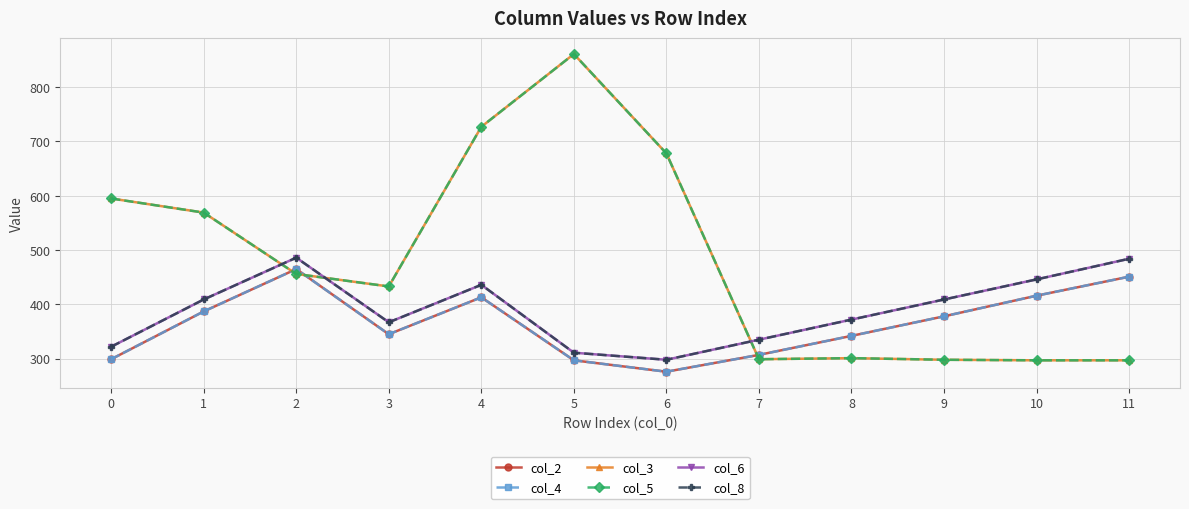

What is the value of the col_5 point at the 4th from the left?

433